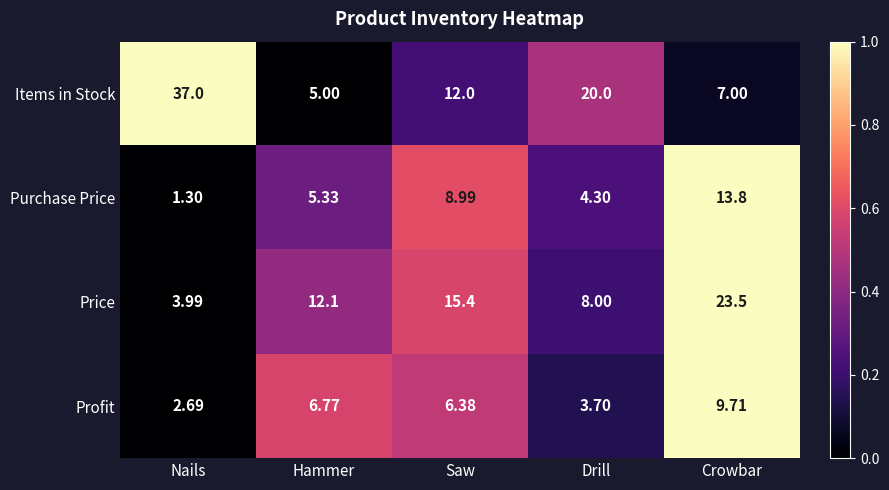

Count the number of categories in the chart.

5